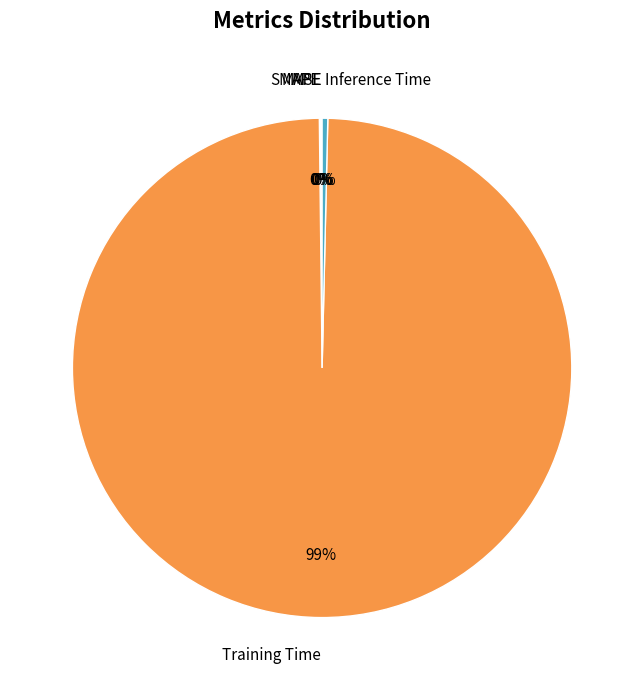

Does Training Time account for over 50% of the chart?

Yes